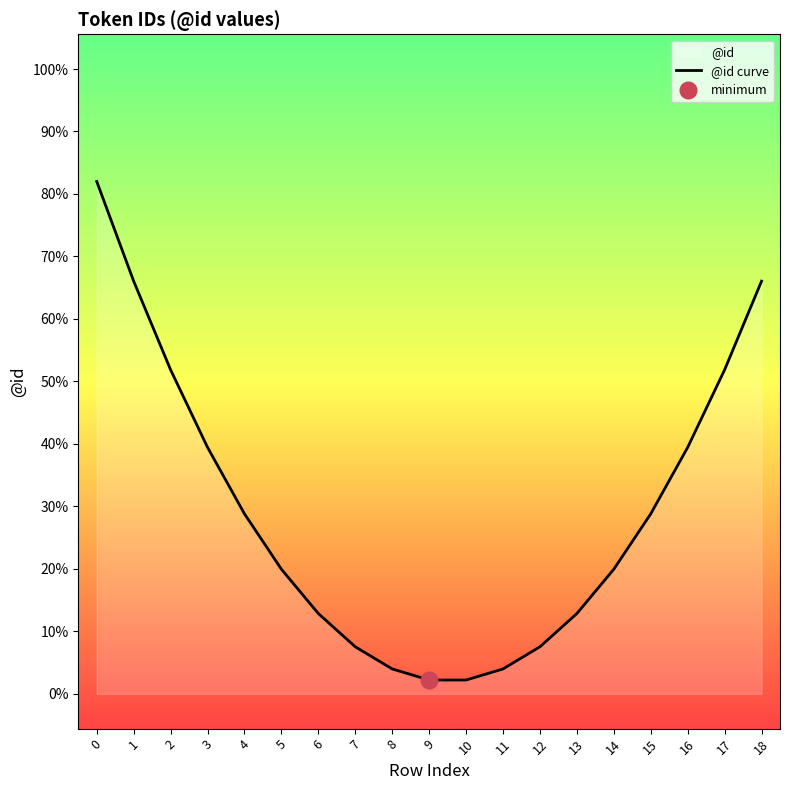

How many data points does each series have?

19